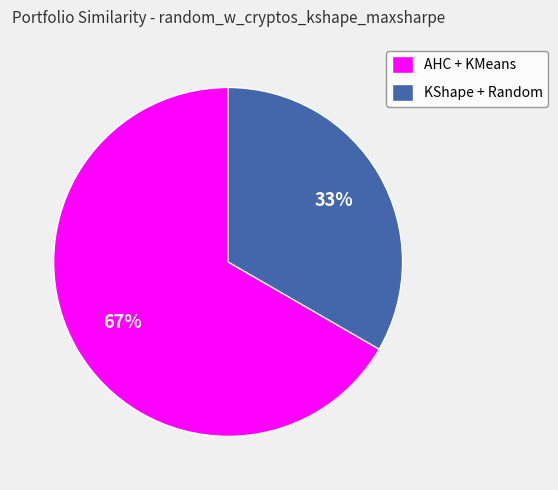

Do AHC + KMeans and KShape + Random together represent more than half of the pie?

Yes